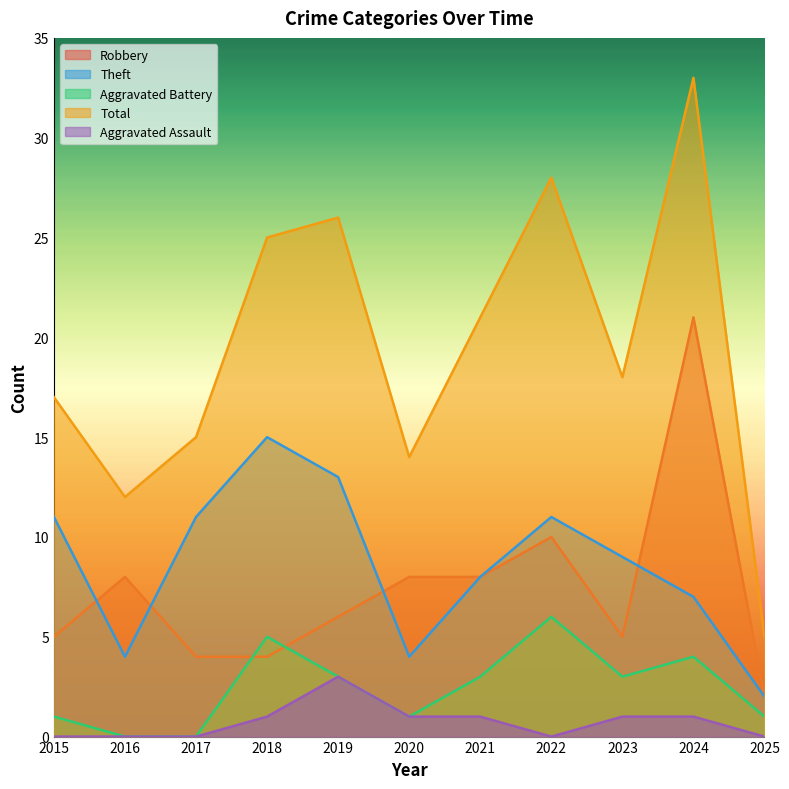

Between which two adjacent categories do Theft and Robbery first intersect?

2015 and 2016